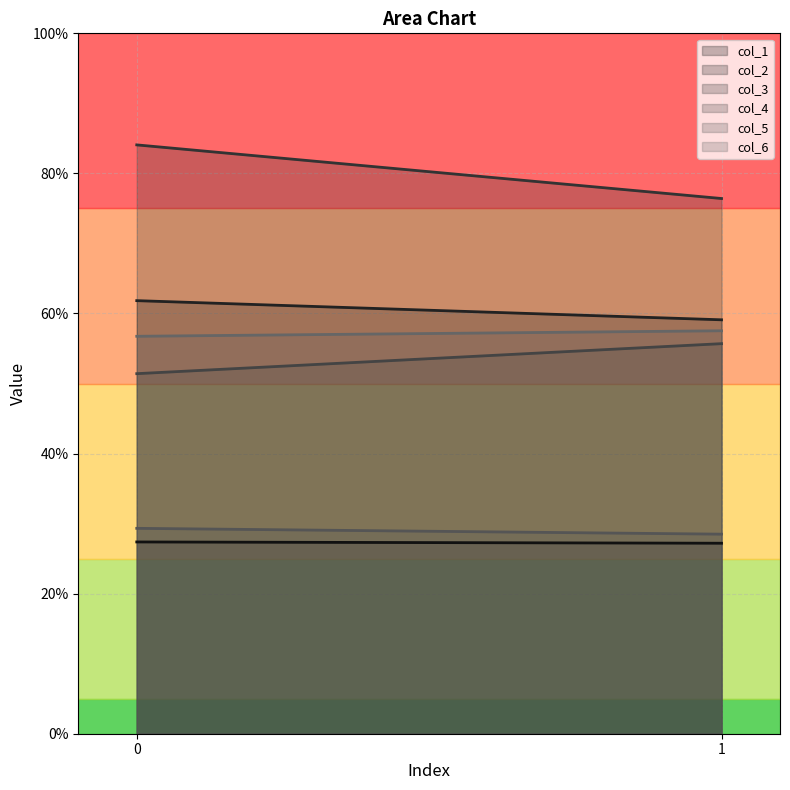

What is the sum of all col_2 values?

120.9